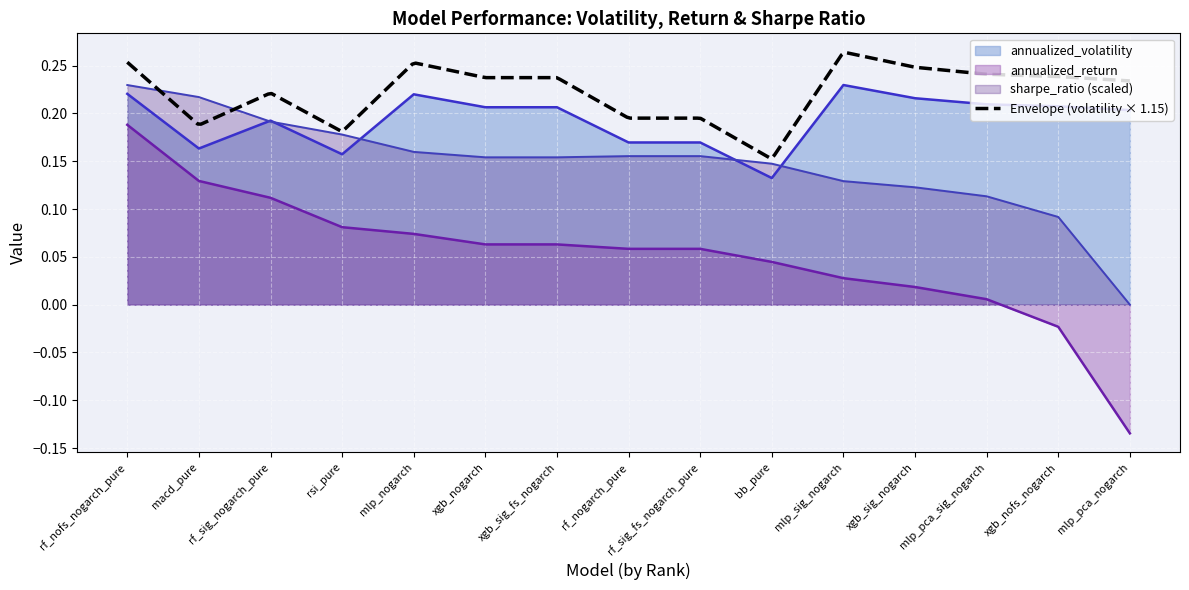

Is the value of annualized_return at rf_nogarch_pure greater than the value of sharpe_ratio (scaled) at rf_nogarch_pure?

No